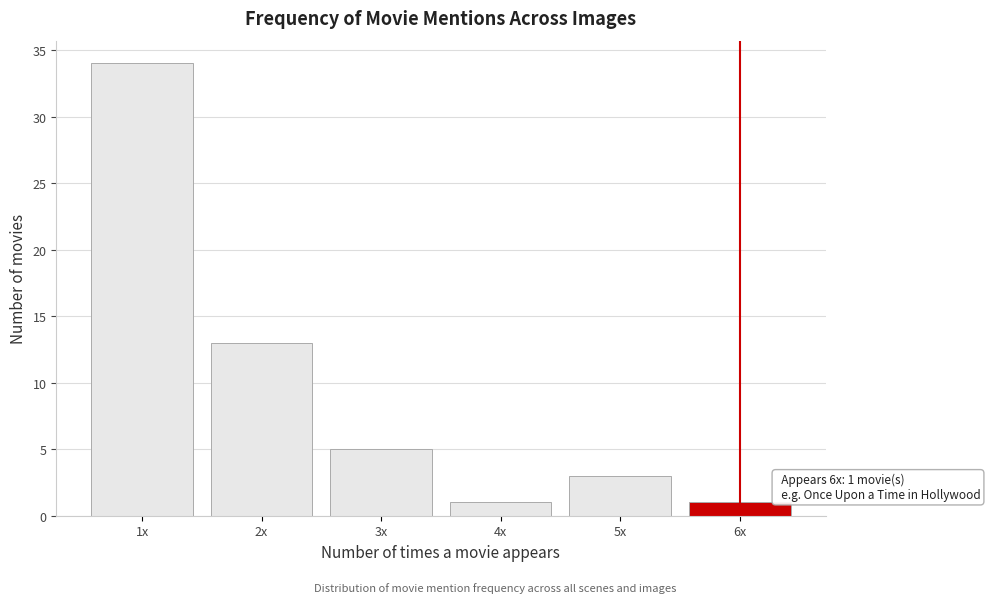

Reading left to right, list all the values displayed in this chart.

1x=34	2x=13	3x=5	4x=1	5x=3	6x=1